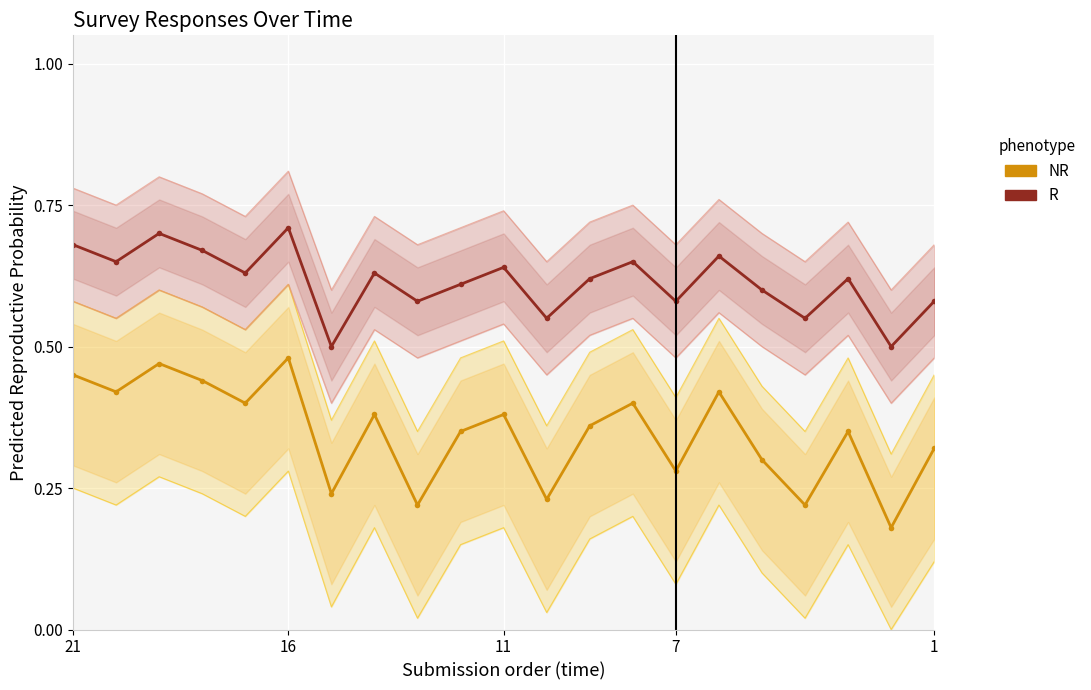

How many categories are shown in the chart?

21